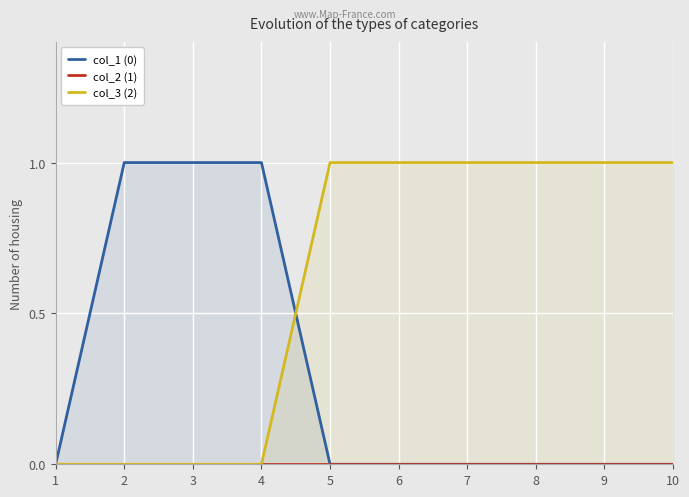

Is it true that col_3 (2) equals 1 at 8?

True